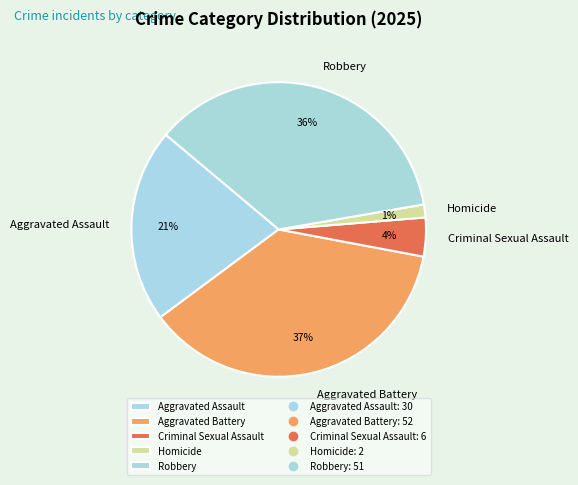

Which has a higher value, Aggravated Assault or Aggravated Battery?

Aggravated Battery